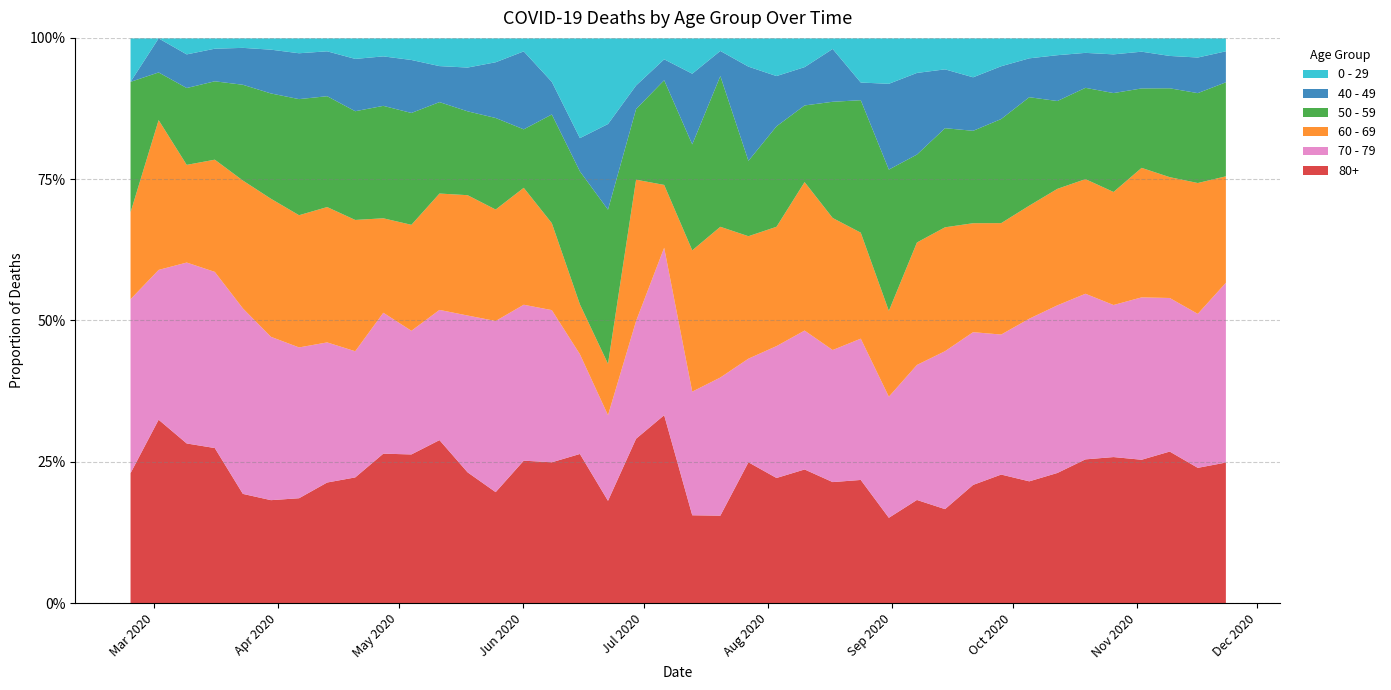

What is the label of the 15th point from the left?

2020-06-01